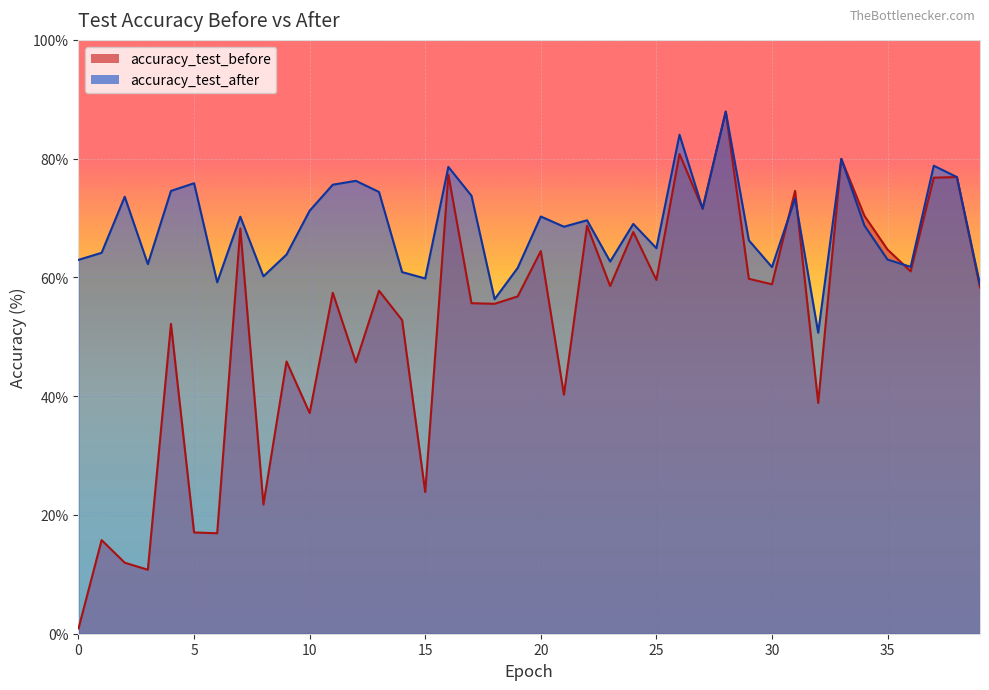

Which has a higher value, 31 or 14?

31